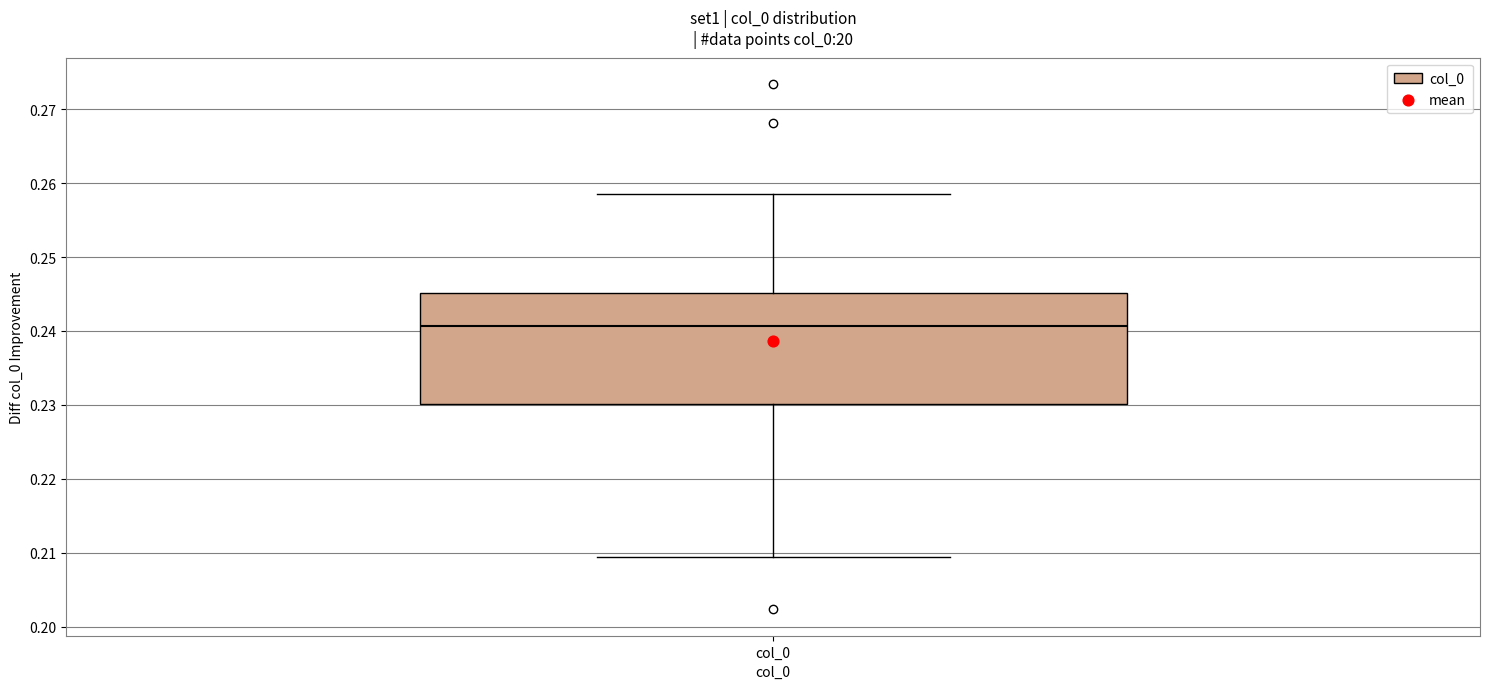

Transcribe this box plot: give where the median line is, the range the box spans, and where the two whiskers end, as read against the y-axis. The values are not printed on the chart, so give them approximately, as read against the axis.

median 0.241, box 0.230 to 0.245, whiskers 0.209 to 0.259